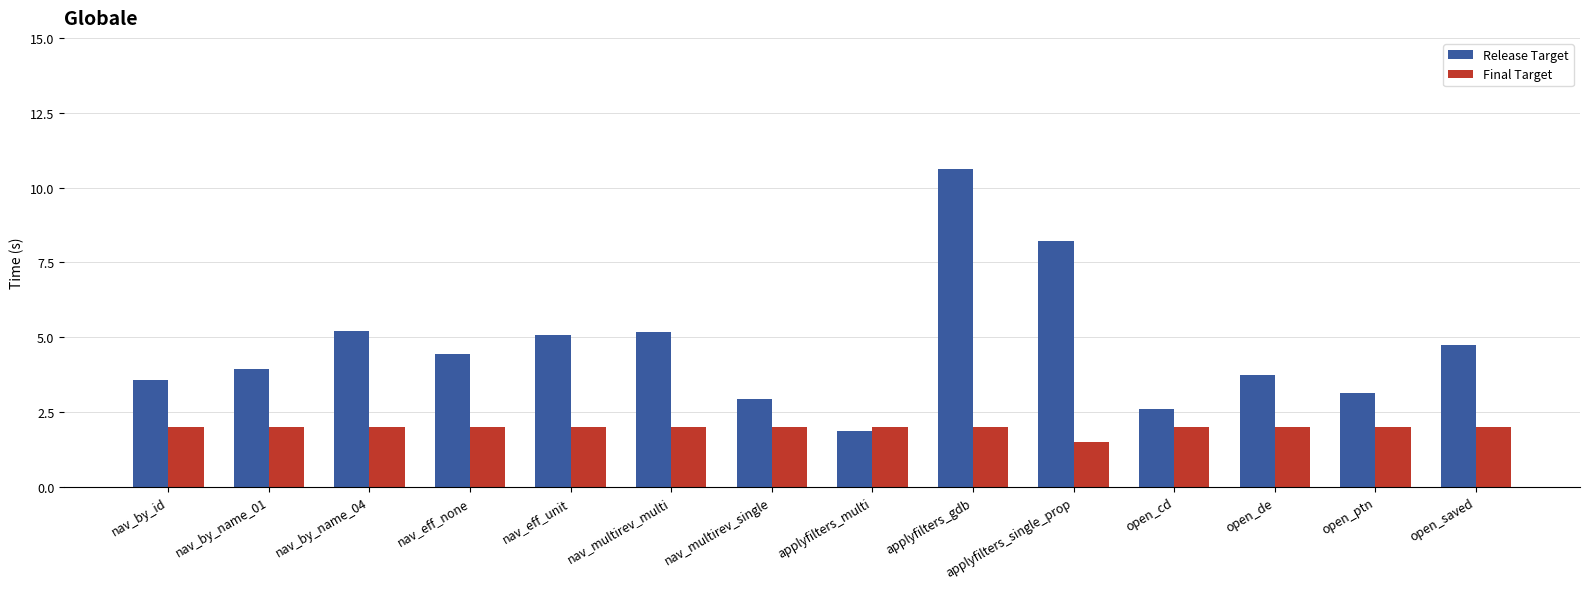

How many series are shown in this chart?

2